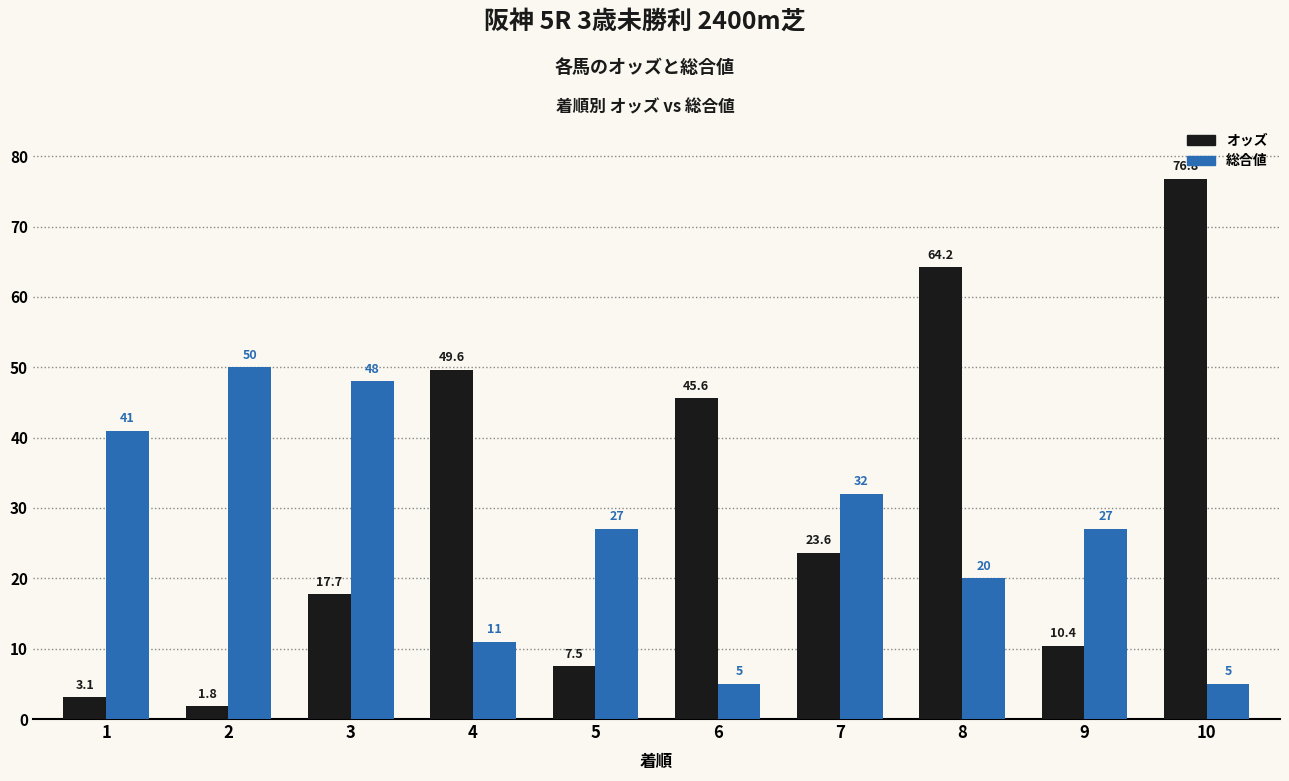

The value of オッズ at 9 is 3.0. True or false?

False